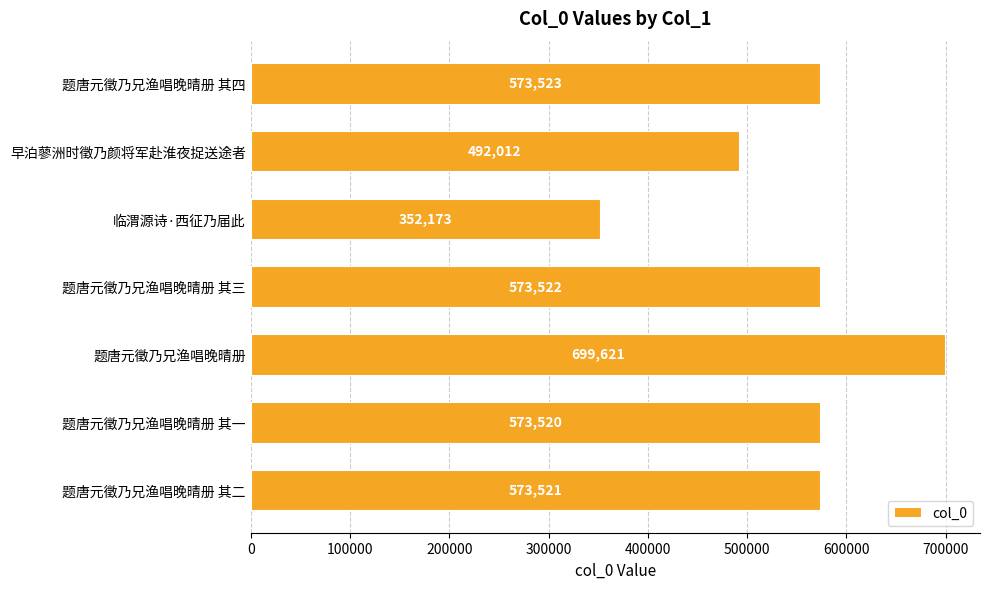

The chart shows a value of 352173 at 临渭源诗·西征乃届此. True or false?

True